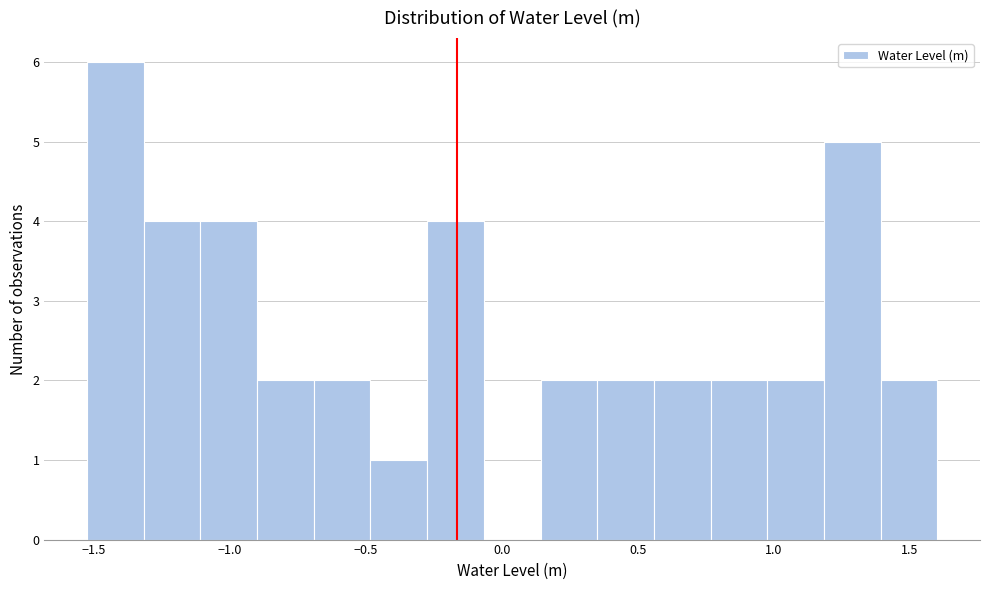

Over which range of the x-axis is the bar tallest?

-1.55 to -1.30